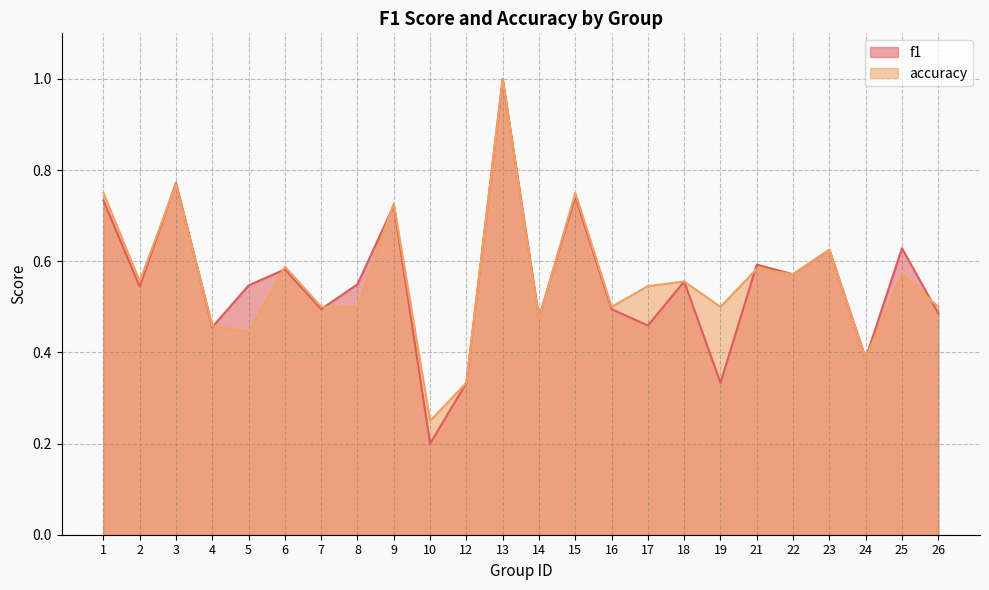

True or false: f1 has a value of 0.8 at 3.

True